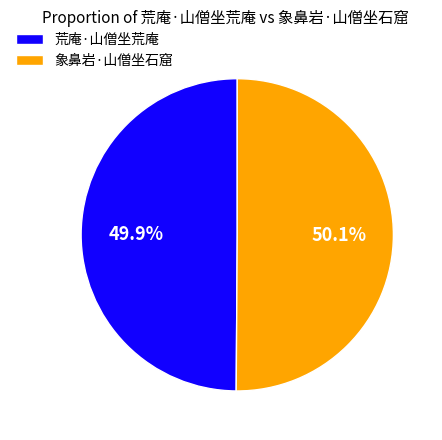

What is the ratio of the value at 象鼻岩·山僧坐石窟 to the value at 荒庵·山僧坐荒庵?

1.0